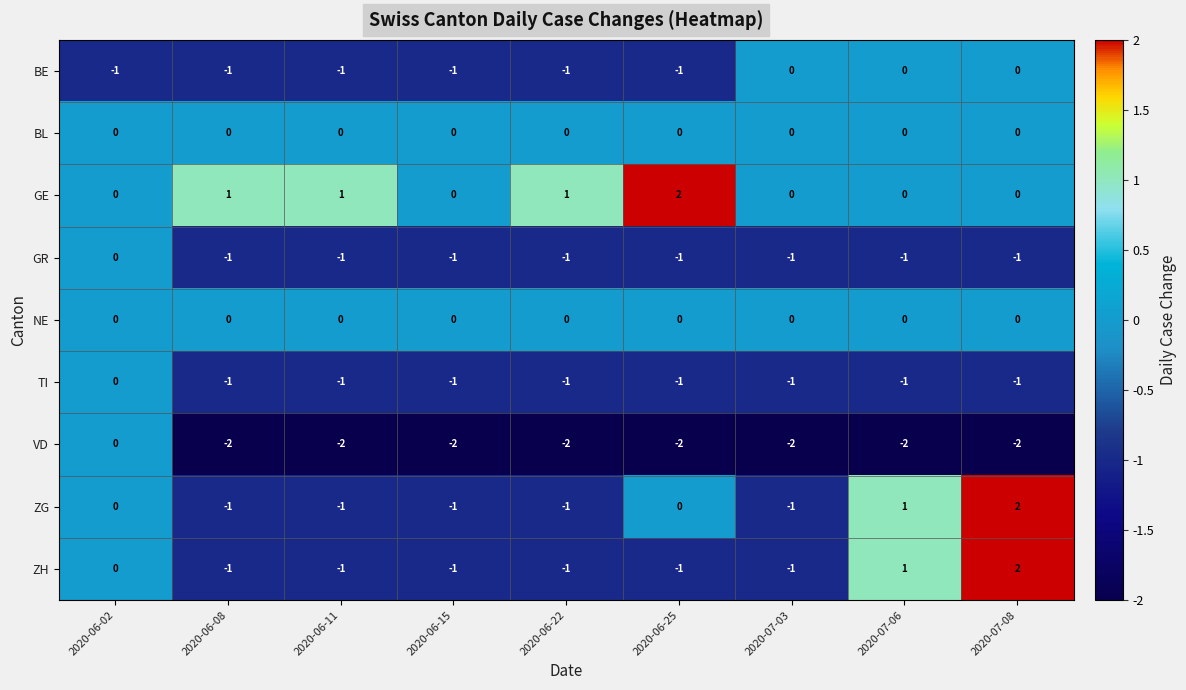

What is the difference between the maximum and minimum values in the ZH series?

3